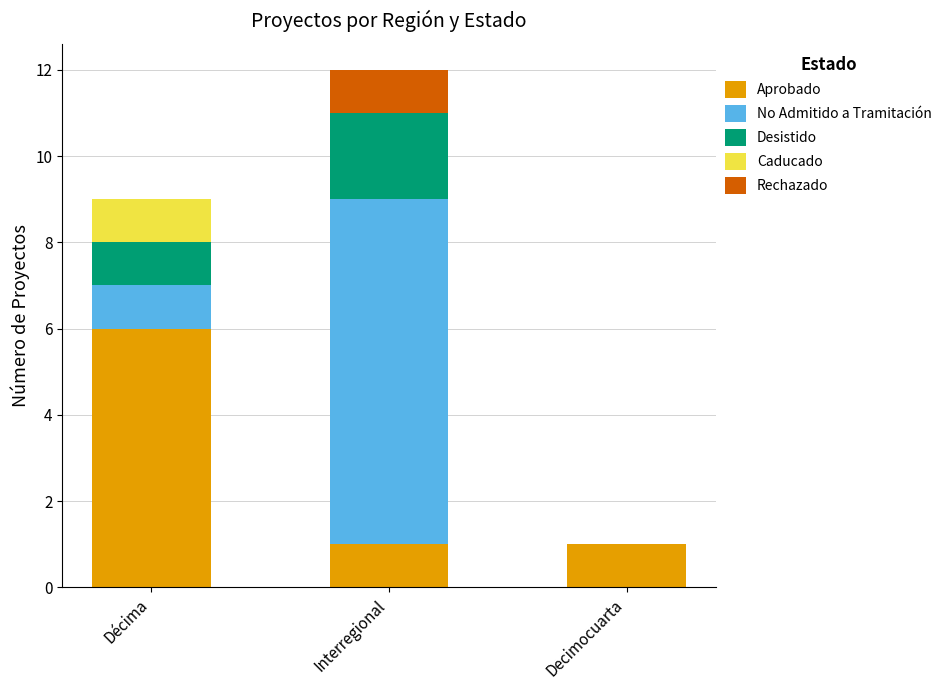

What is the sum of the Aprobado values at Décima and Interregional?

7